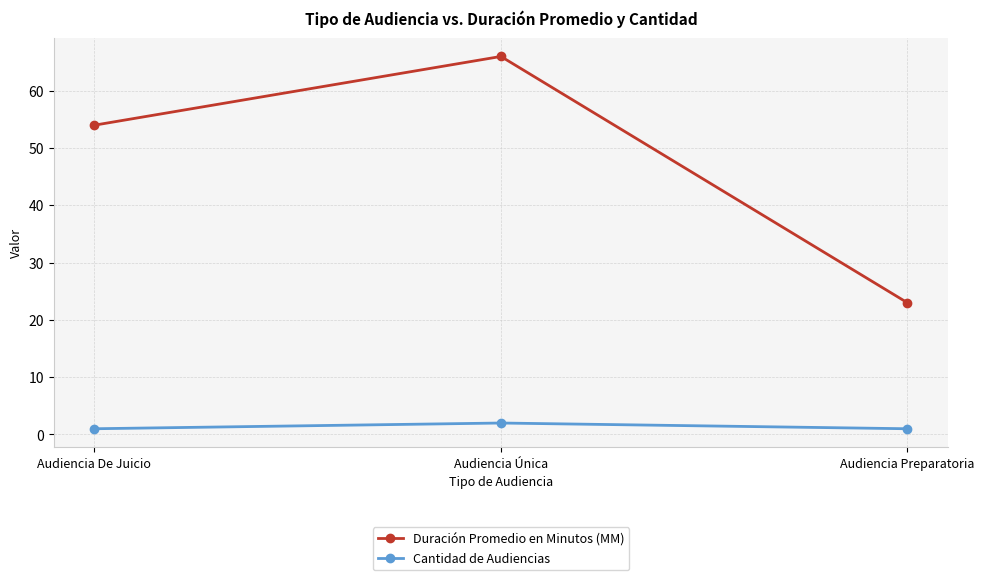

What is the difference between the maximum and minimum values in the Duración Promedio en Minutos (MM) series?

43